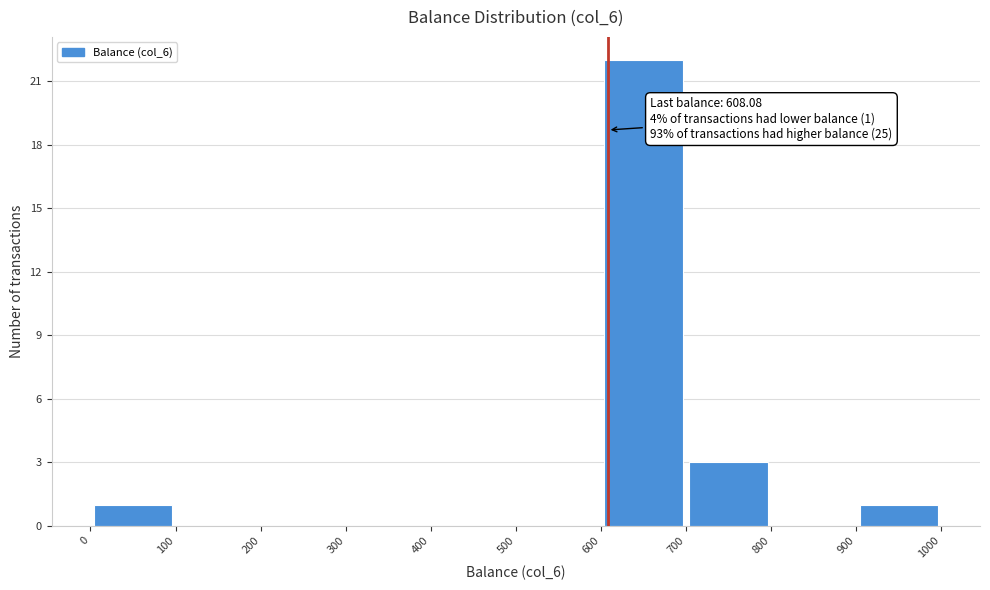

Which range on the x-axis has the tallest bar?

600 to 700